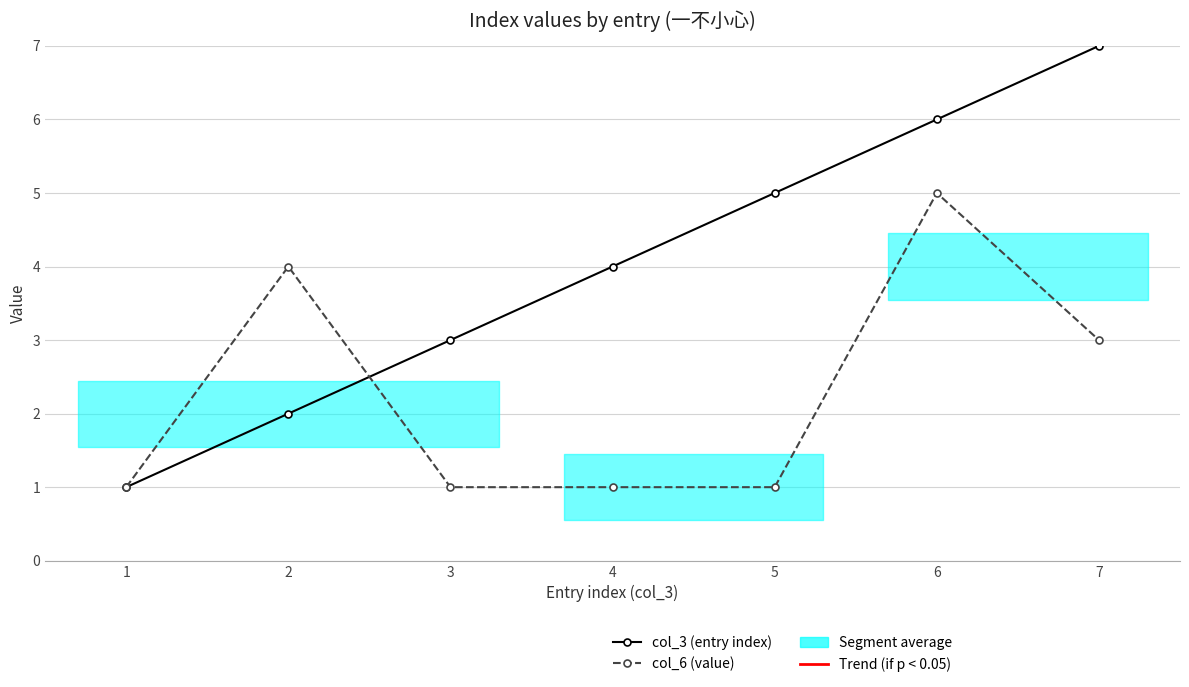

Is this an area chart (filled region under the line)?

No